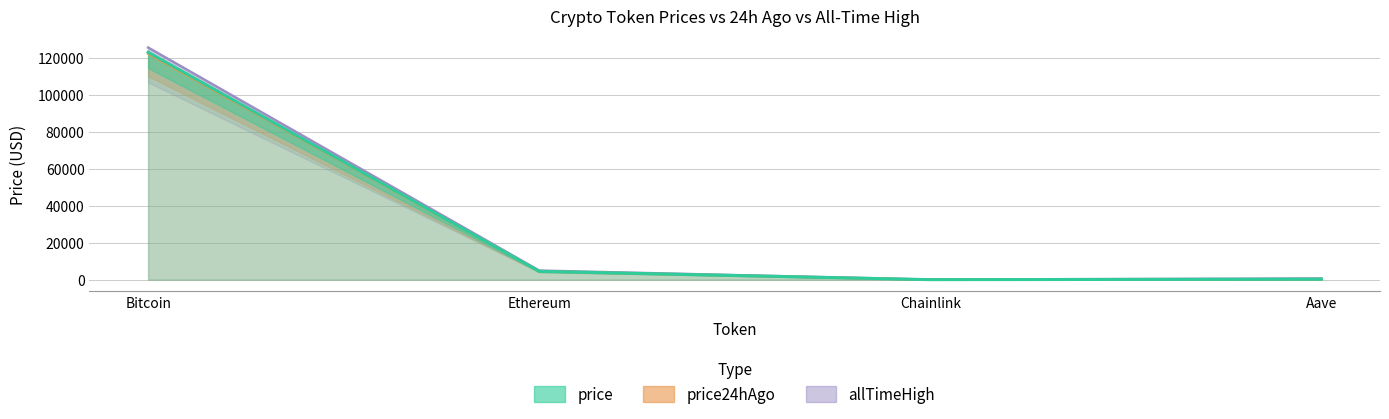

What is the maximum value for price?

122976.0